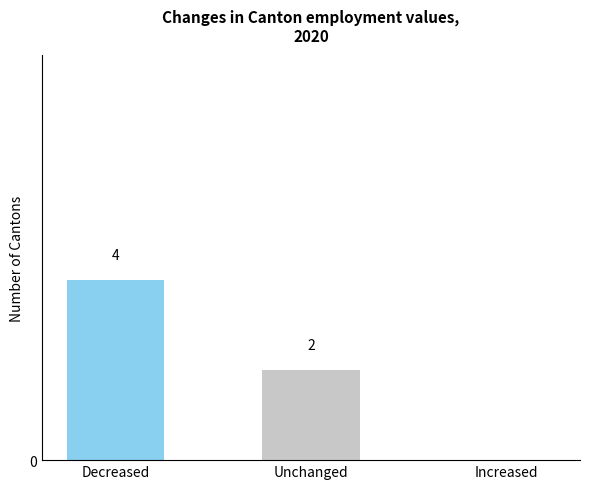

Which category has the highest value across all series?

Decreased